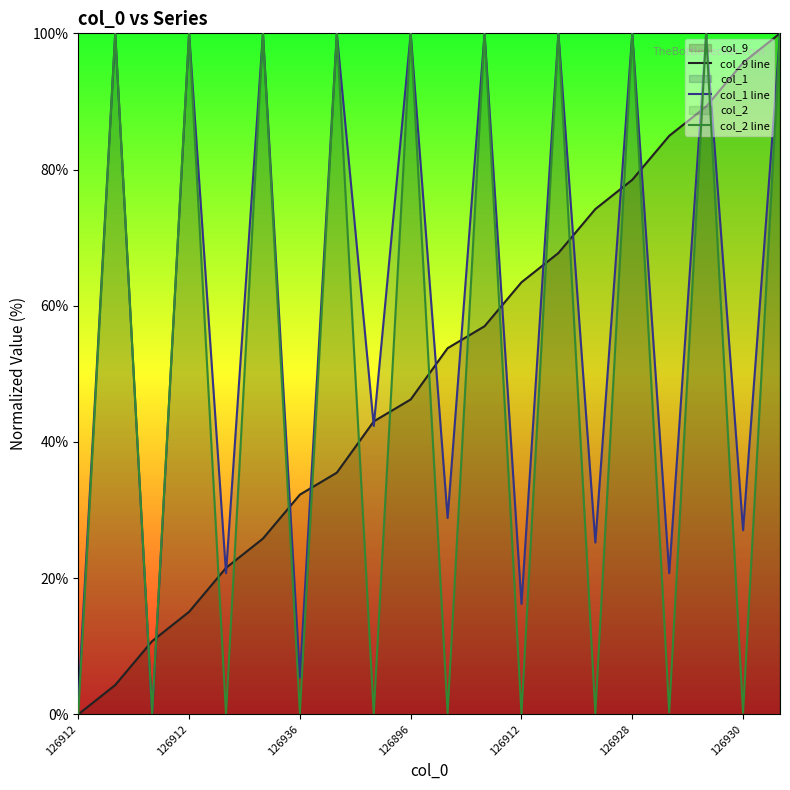

At which label is col_1 line closest to 0?

126936